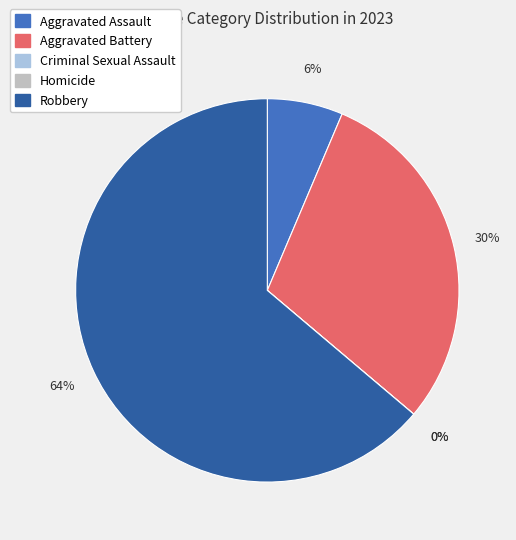

Which has a higher value, Aggravated Assault or Criminal Sexual Assault?

Aggravated Assault